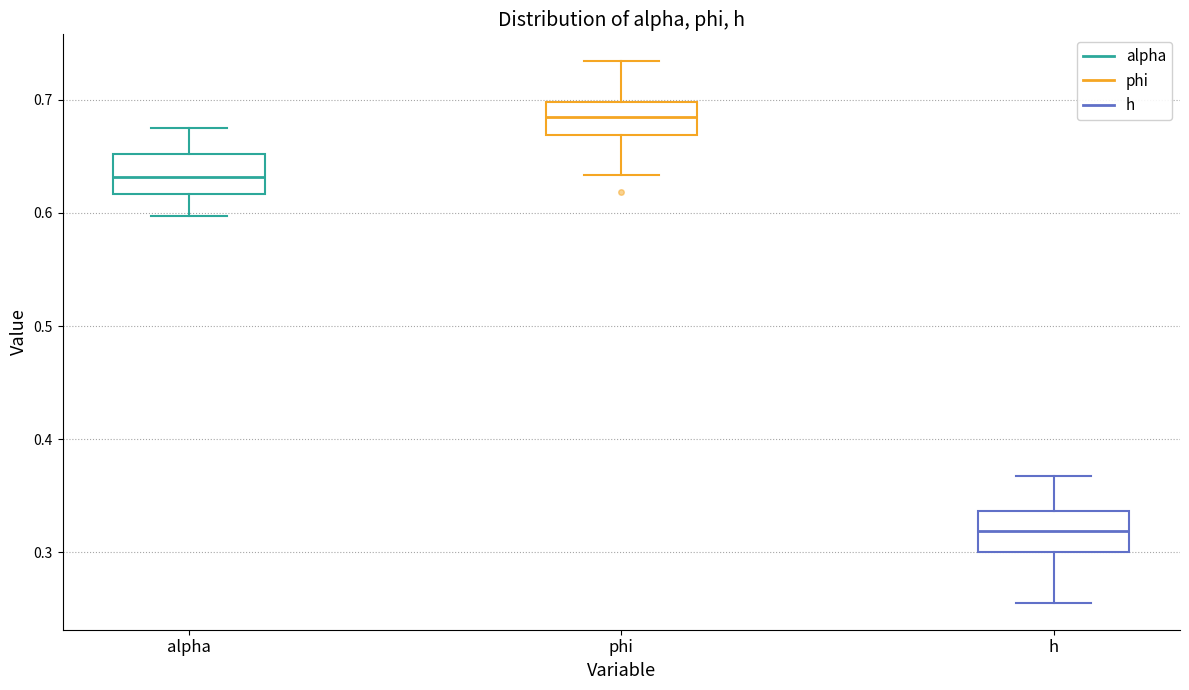

Which box's median line is the lowest?

h